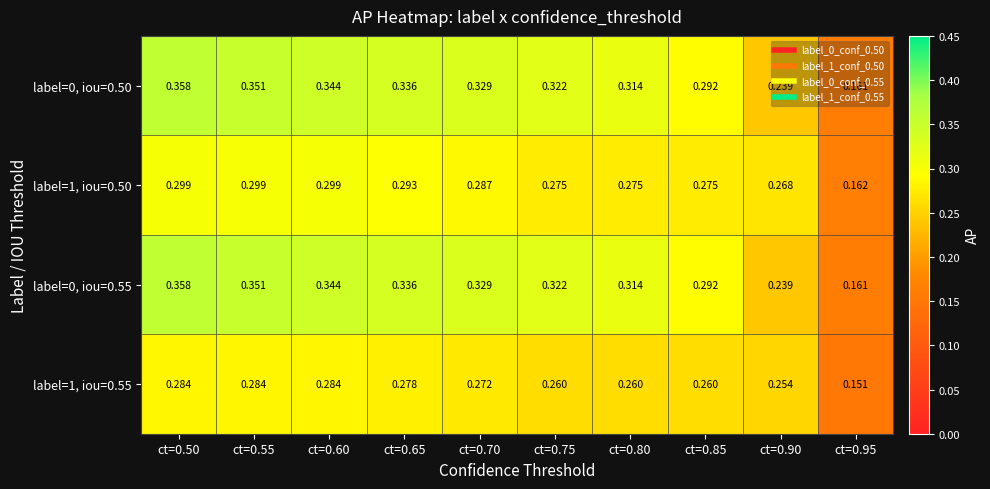

Is the value of label=1, iou=0.50 at ct=0.80 greater than the value of label=1, iou=0.55 at ct=0.65?

No